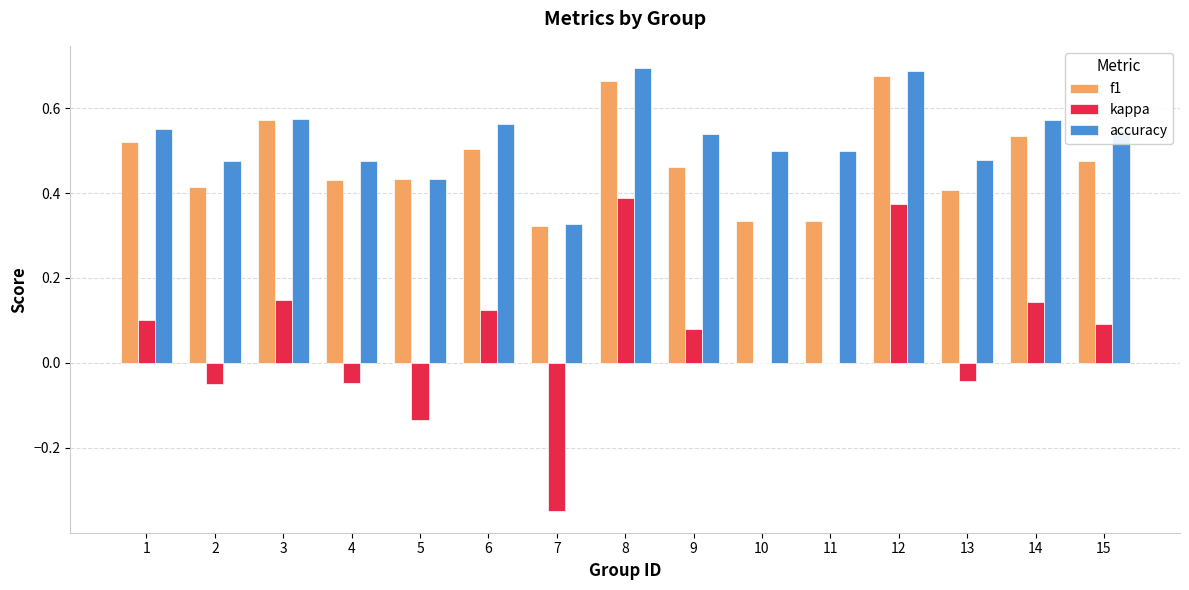

Between 2 and 15, which series saw the biggest shift?

kappa